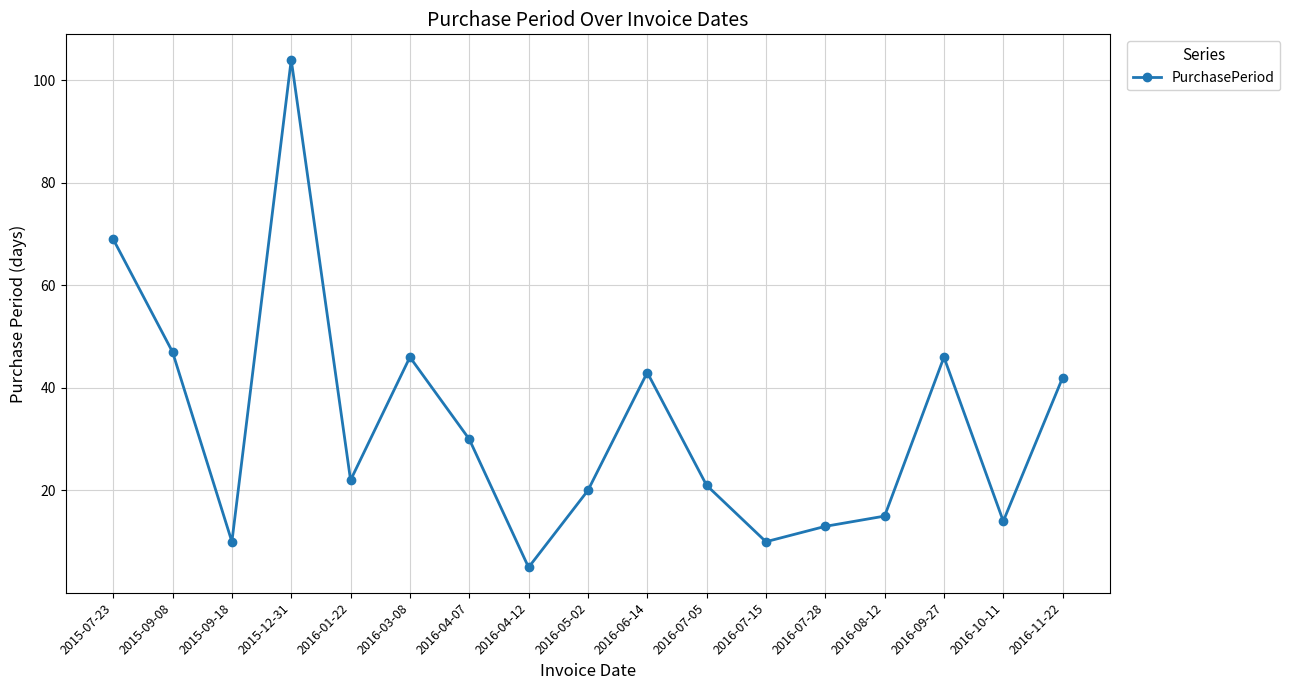

The chart shows a value of 67 at 2016-03-08. True or false?

False